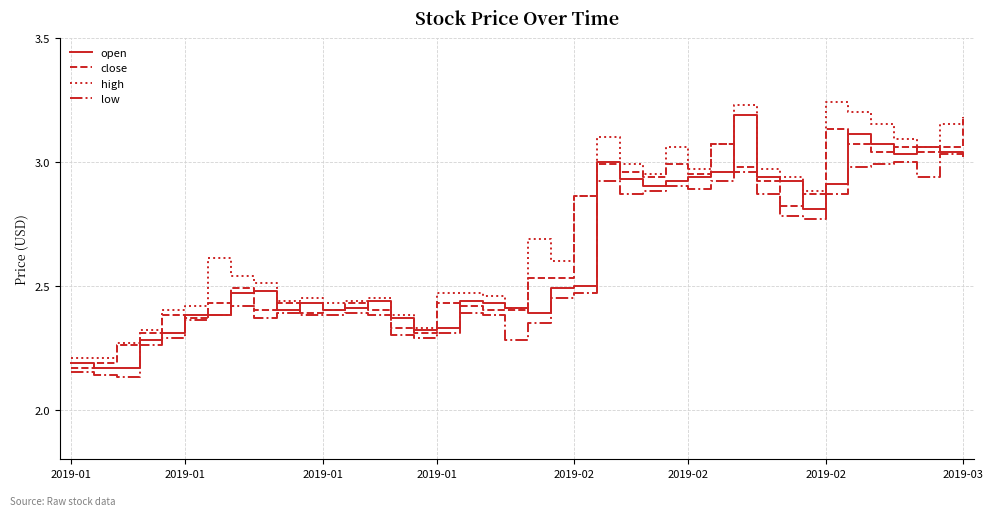

List the series in order of their overall mean, highest first.

high, close, open, low